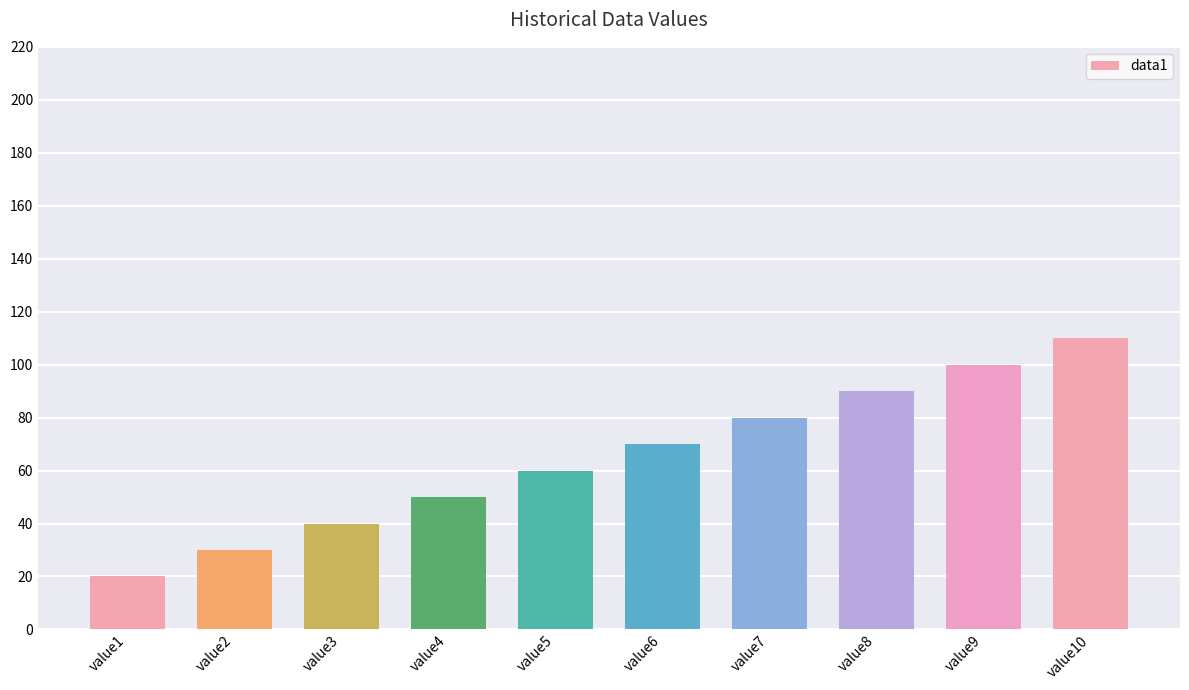

What is the average value?

65